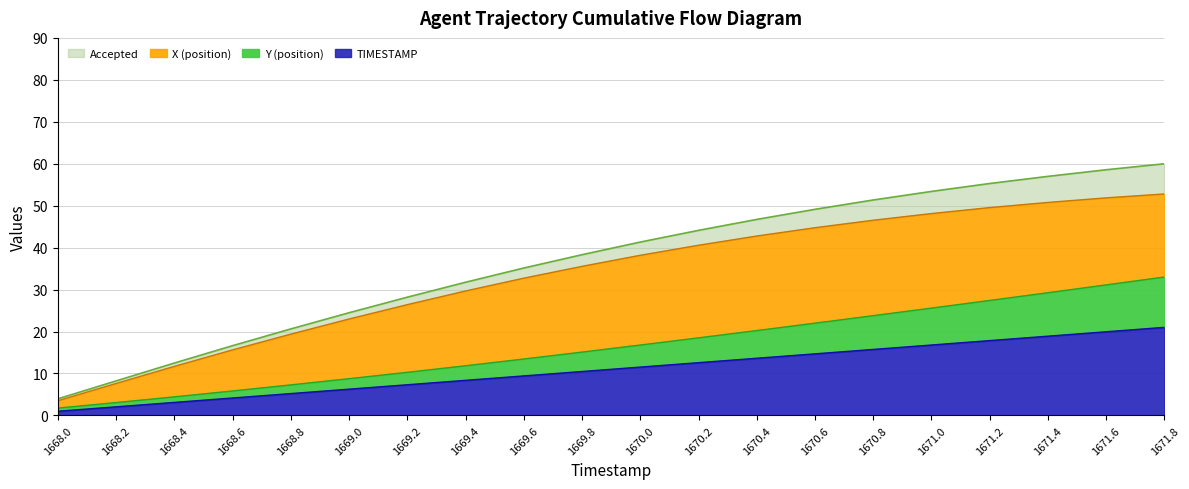

The TIMESTAMP series shows 17.8 at 1671.2. True or false?

True